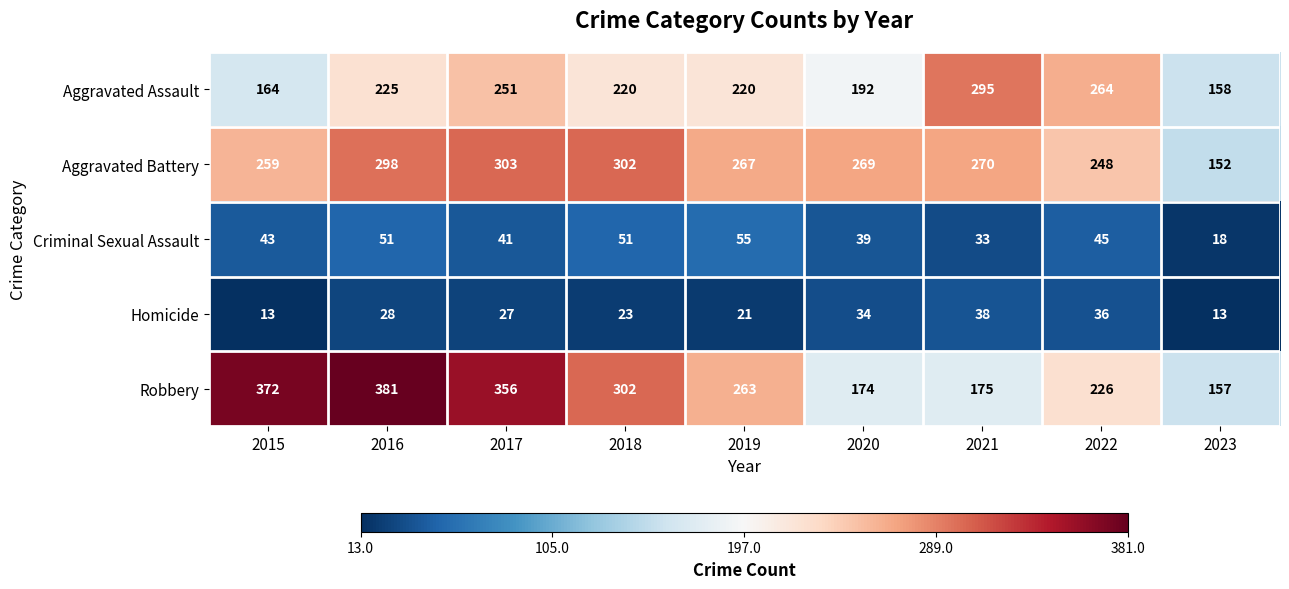

How many values in the Aggravated Assault series are below 220?

3